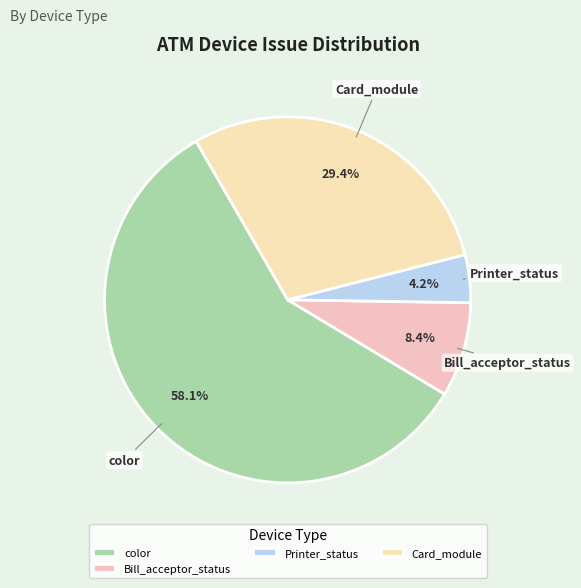

What is the smallest slice in the pie chart?

Printer_status